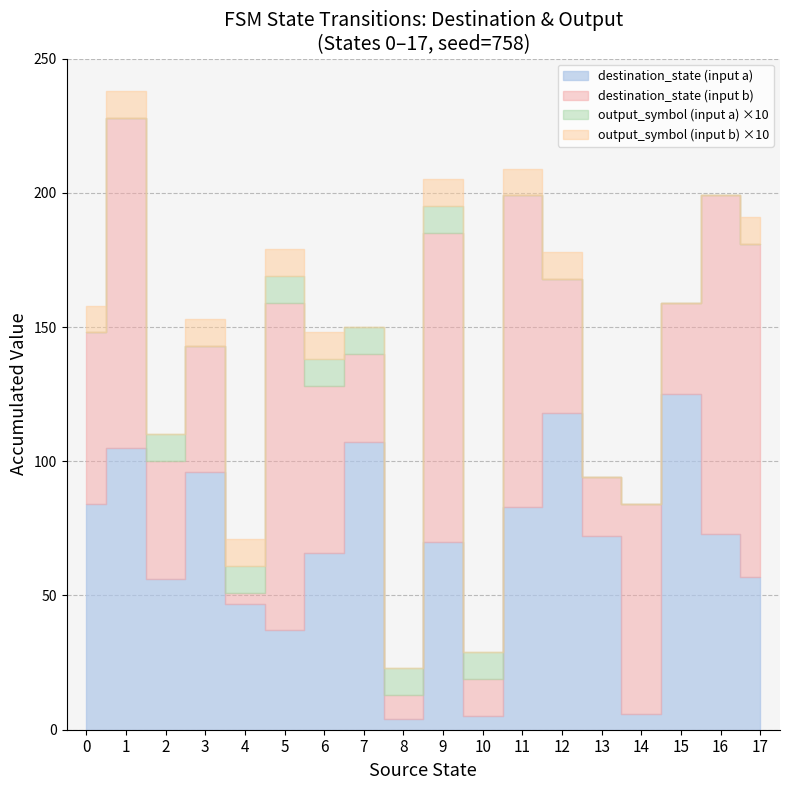

True or false: destination_state has more than 0 interior local peaks.

True